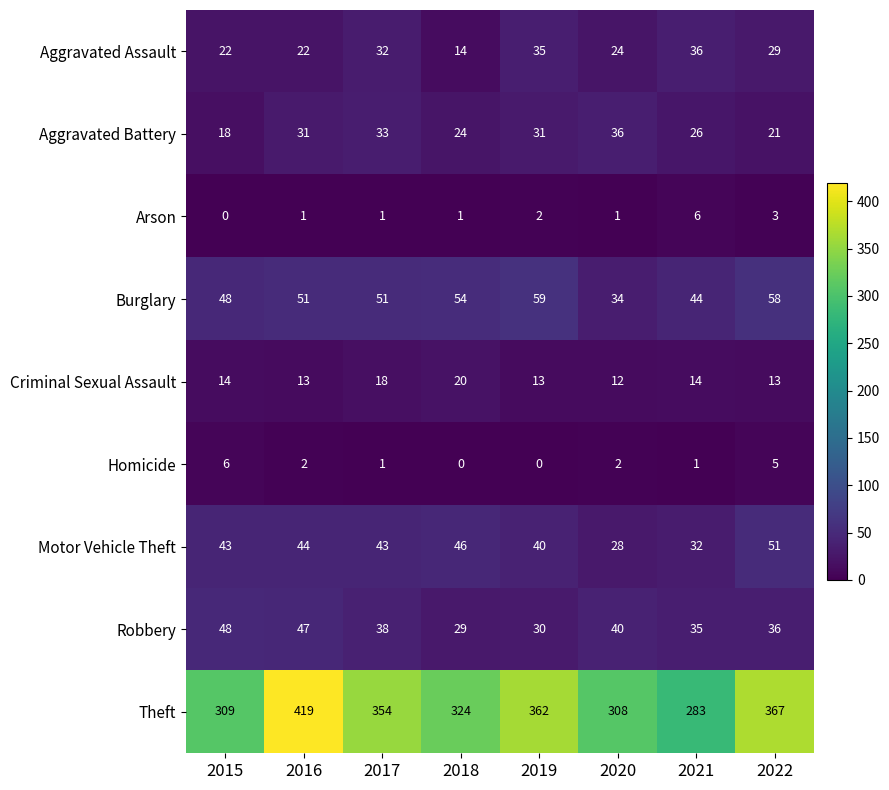

Which category has the highest value across all series?

2016